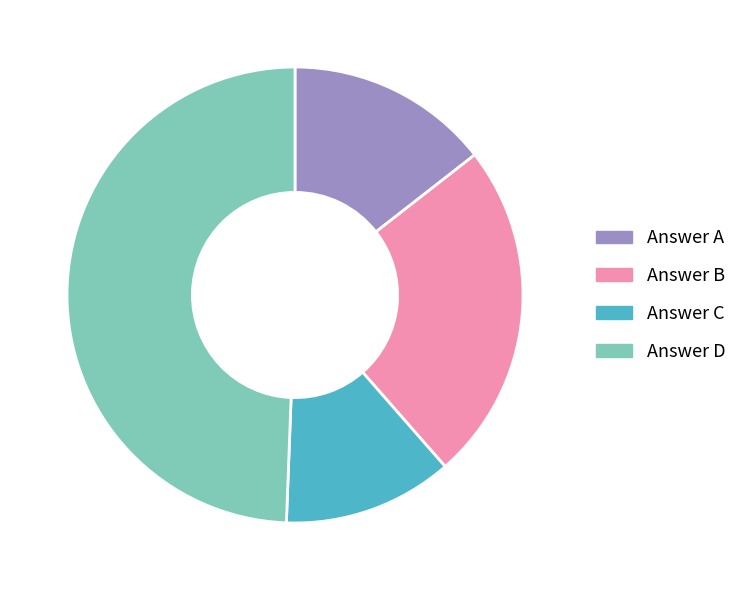

Is there a majority slice in this chart?

No